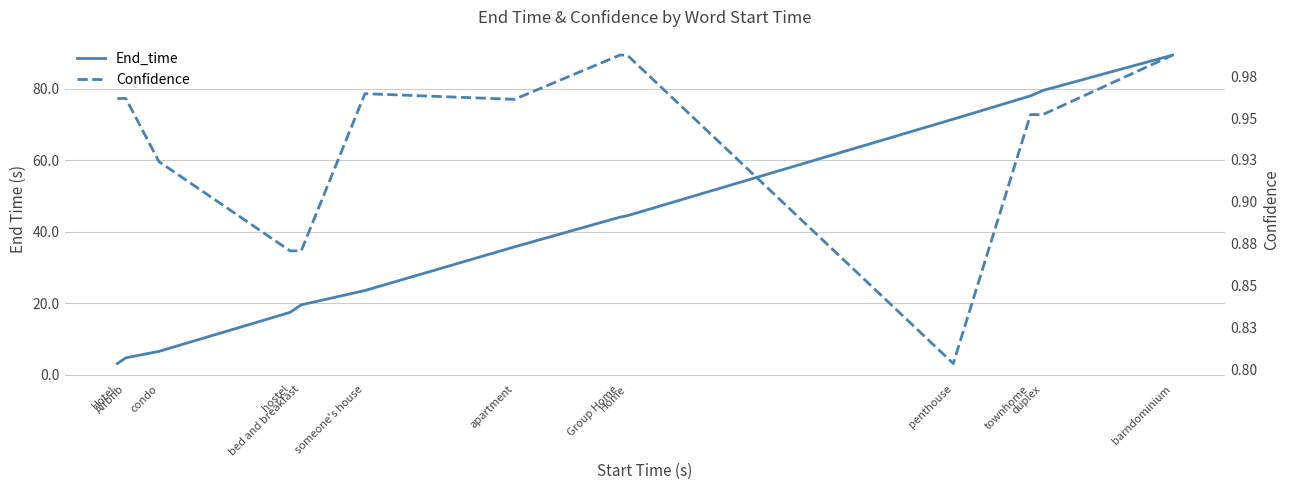

True or false: Confidence and End_time intersect in this chart.

False